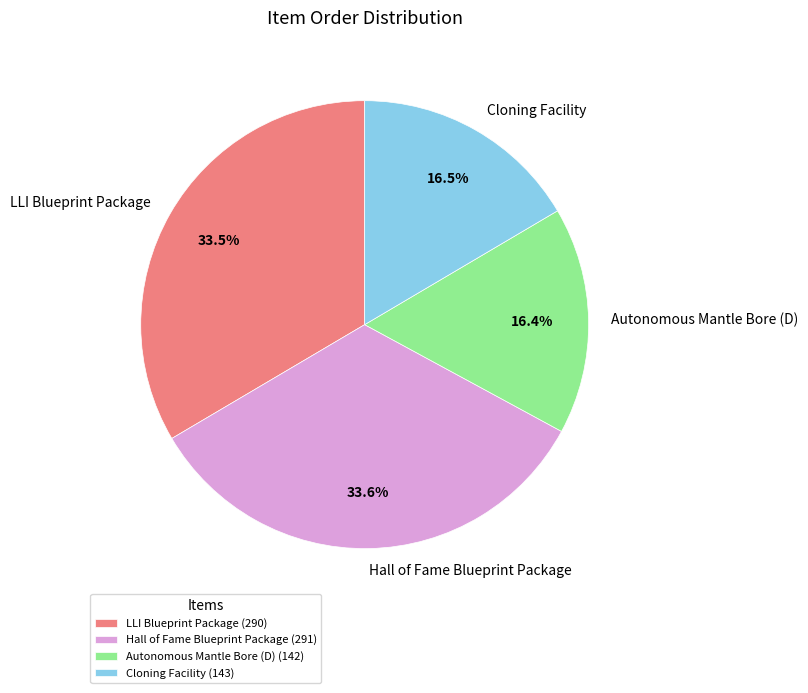

Between Cloning Facility and LLI Blueprint Package, which is larger?

LLI Blueprint Package